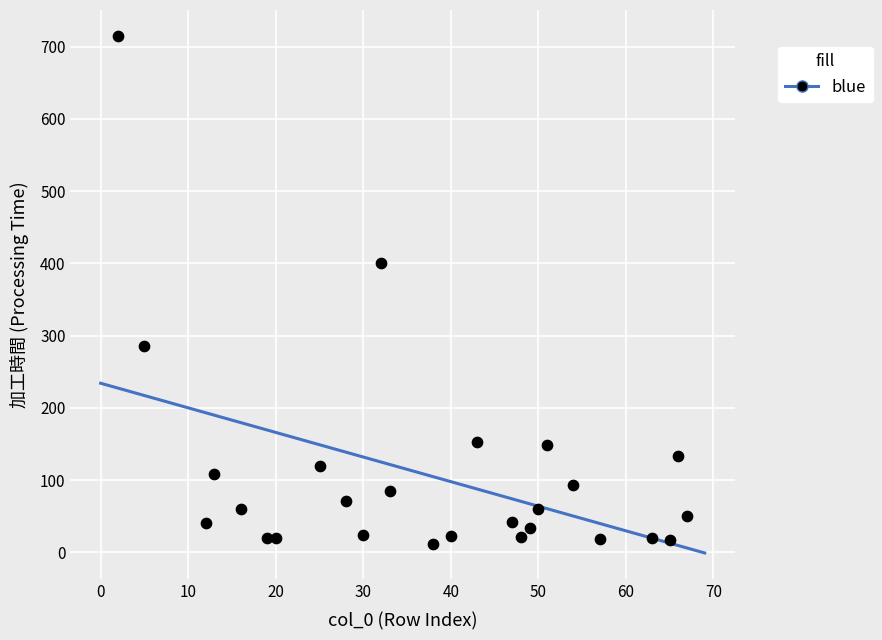

What Y value in the scatter plot is closest to 363?

400